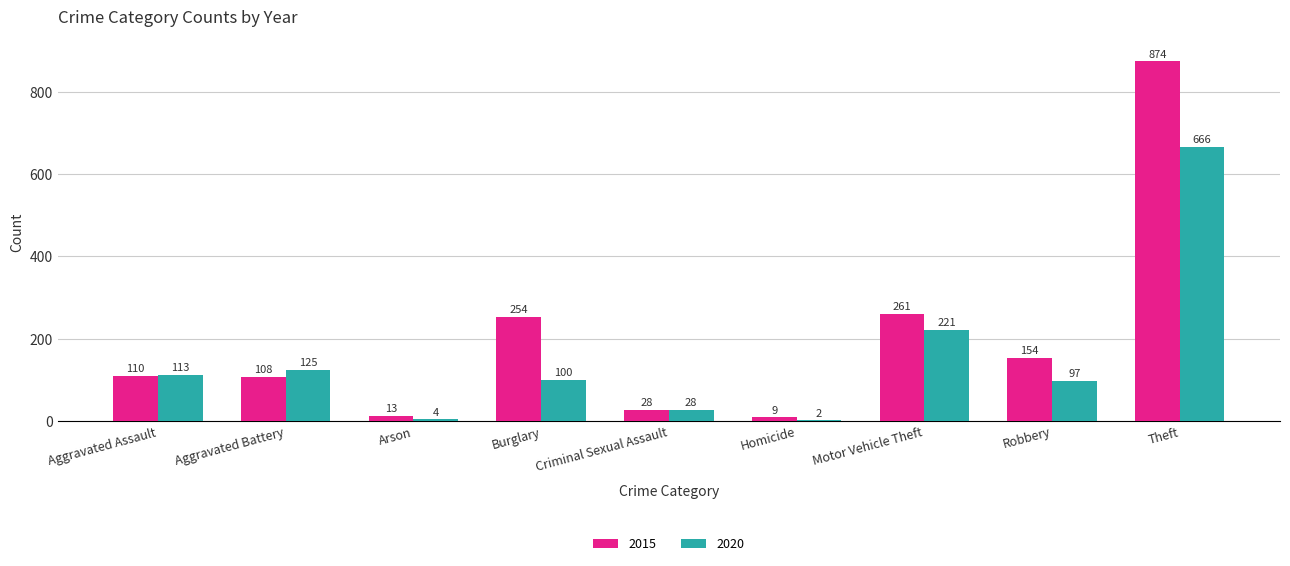

Is it true that 2020 equals 100 at Burglary?

True